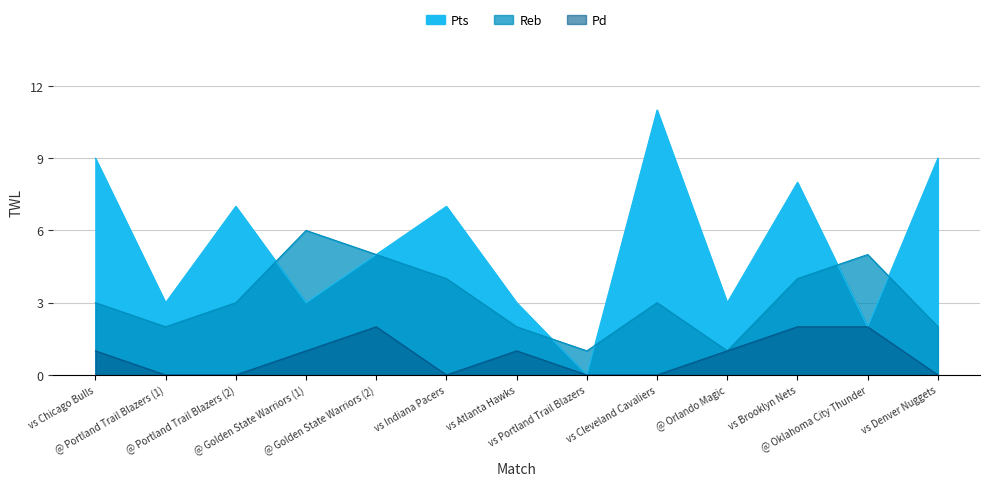

List the labels in order of Pd value, smallest first.

@ Portland Trail Blazers (1), @ Portland Trail Blazers (2), vs Indiana Pacers, vs Portland Trail Blazers, vs Cleveland Cavaliers, vs Denver Nuggets, vs Chicago Bulls, @ Golden State Warriors (1), vs Atlanta Hawks, @ Orlando Magic, @ Golden State Warriors (2), vs Brooklyn Nets, @ Oklahoma City Thunder